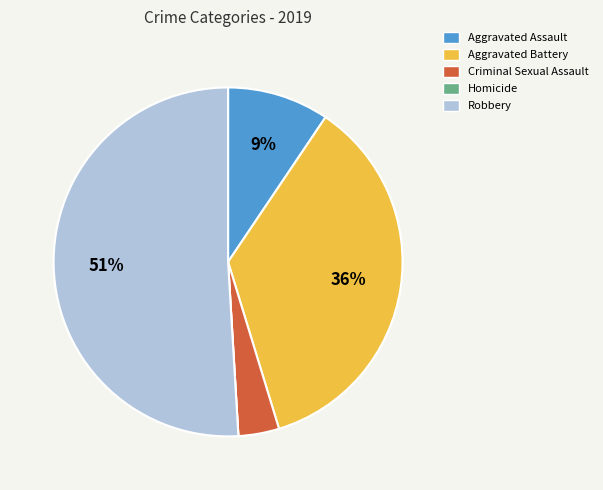

Combined, do Robbery and Aggravated Assault account for over 50%?

Yes